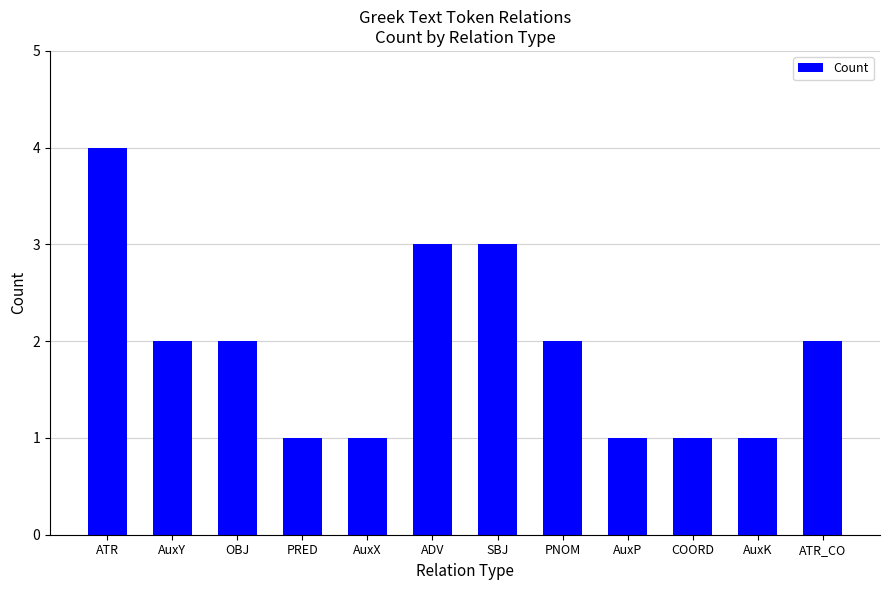

What is the label of the 9th bar from the left?

AuxP